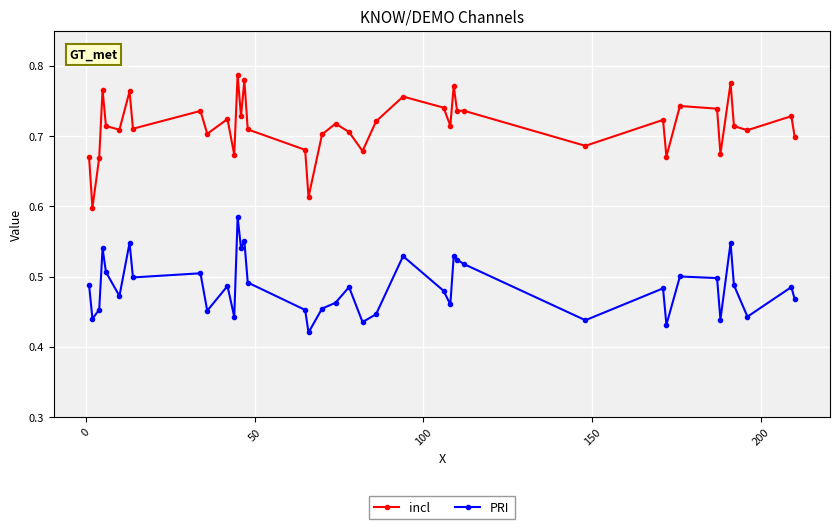

Which series has the widest spread of values?

incl